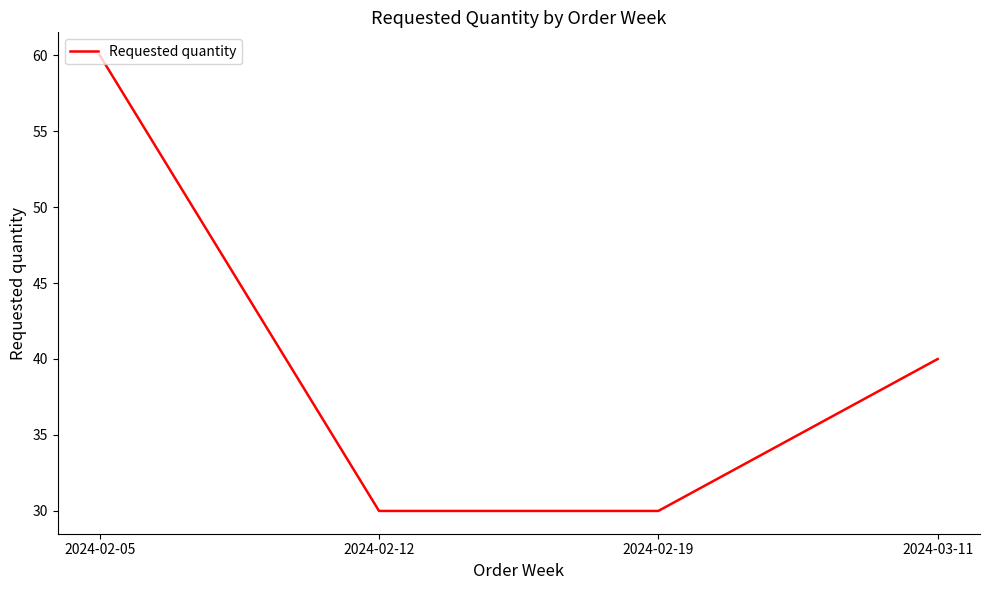

What is the difference between the maximum and minimum values?

30